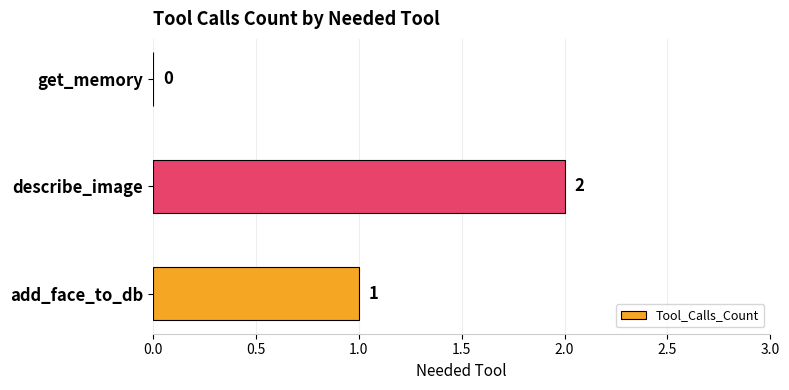

What is the sum of all values?

3